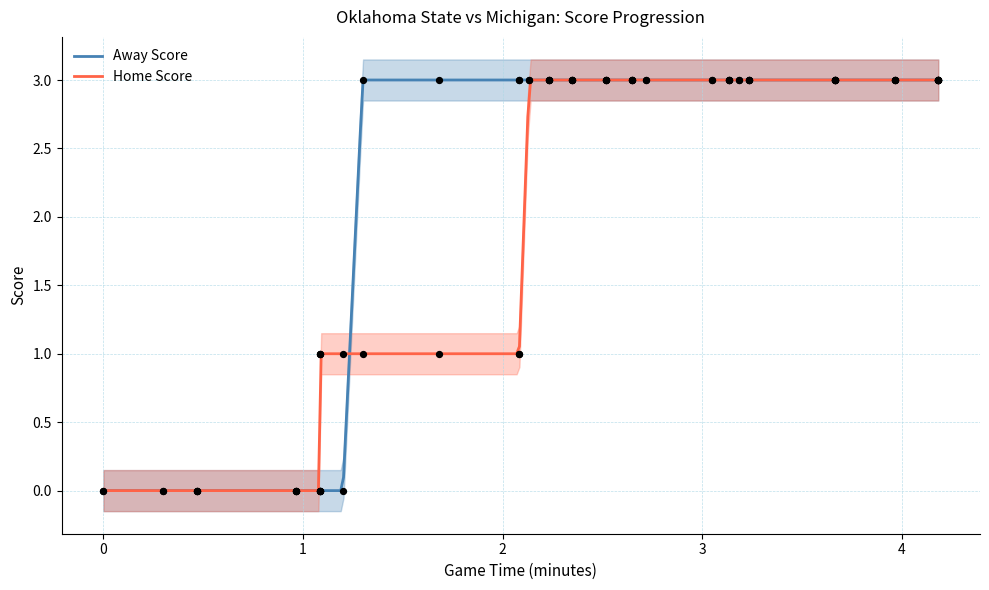

At how many categories does at least one series exceed 2?

29